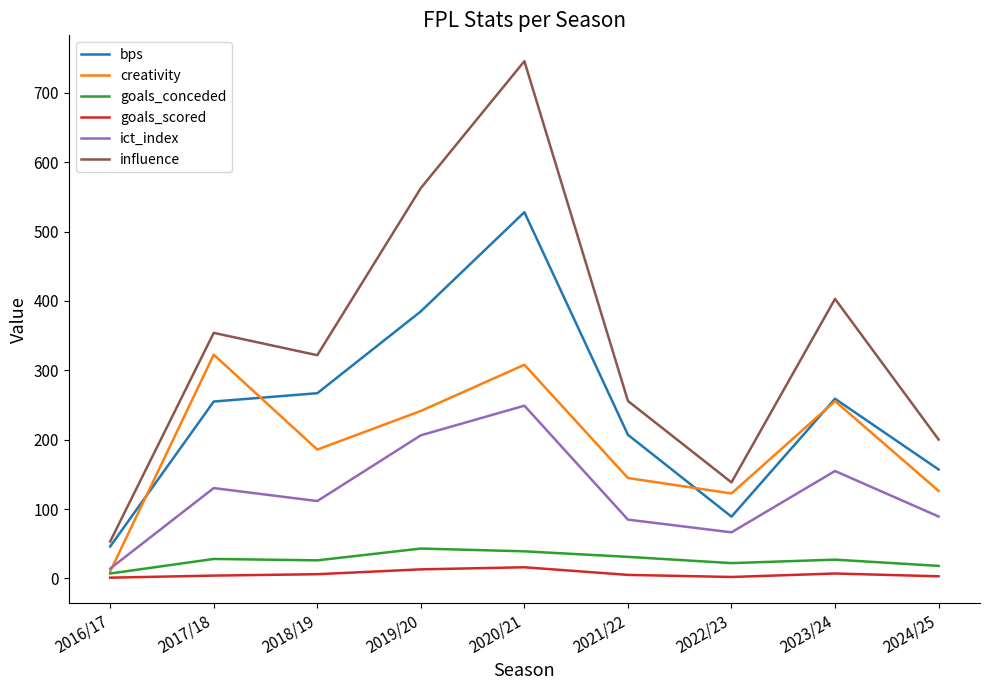

What is the difference between the highest and lowest values at 2024/25?

197.2